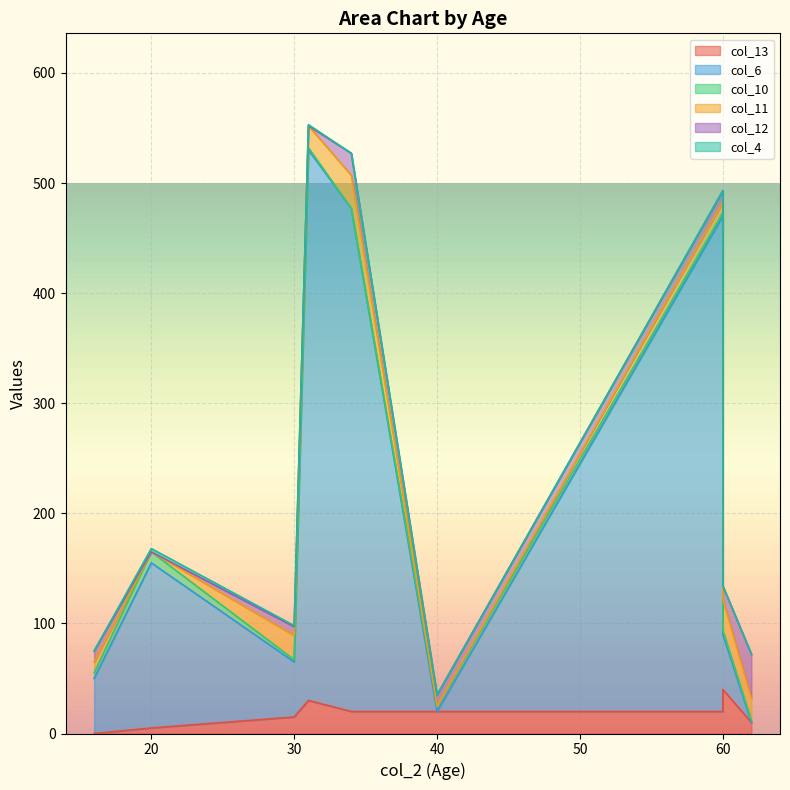

Which has a higher value, 40 or 62?

40